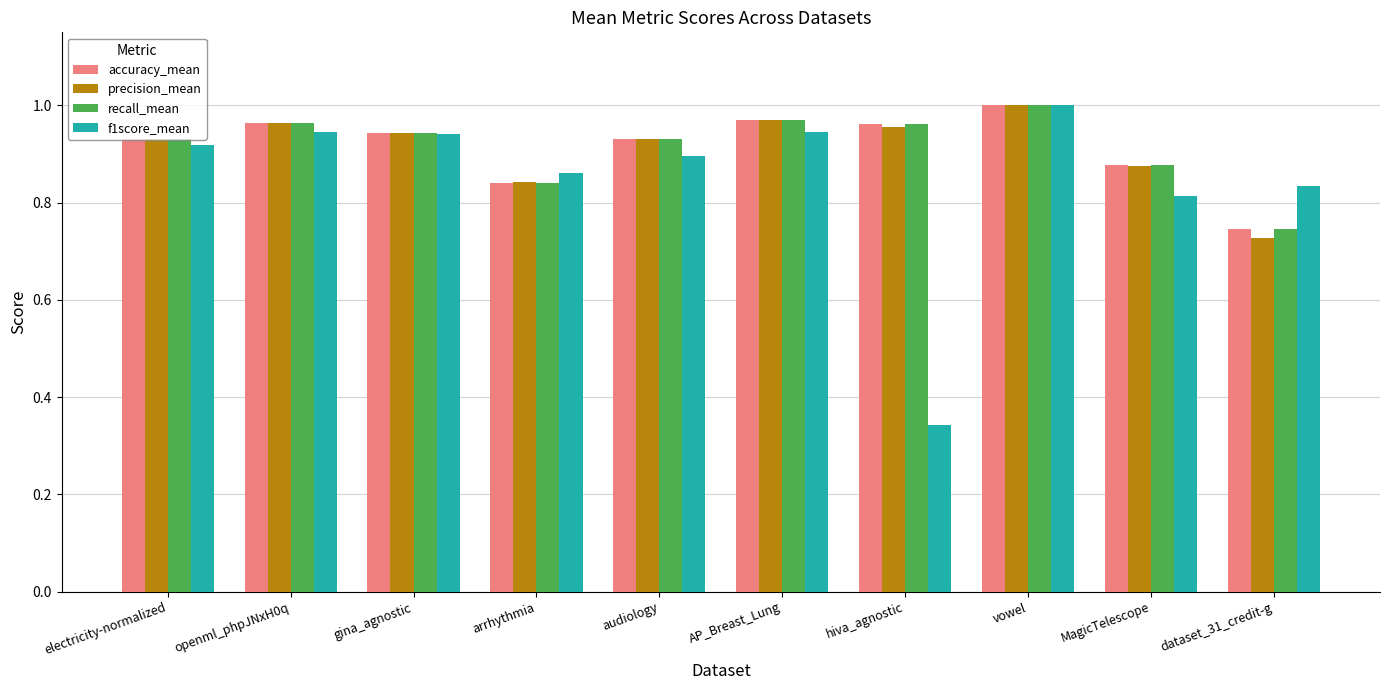

Is it true that recall_mean equals 1.0 at openml_phpJNxH0q?

True